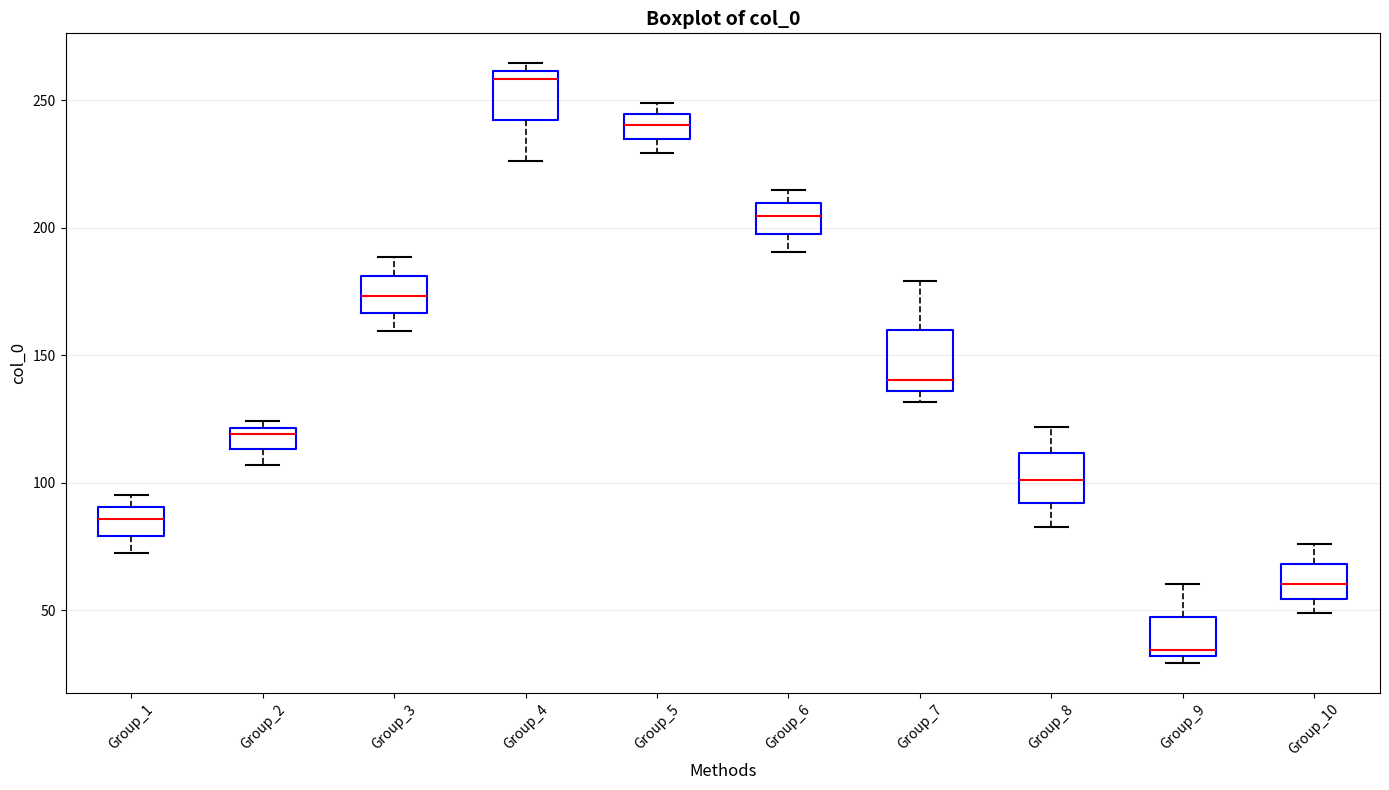

Reading left to right, transcribe this box plot: for each box, give where its median line is, the range the box spans, and where its two whiskers end, as read against the y-axis. The values are not printed on the chart, so give them approximately, as read against the axis.

Group_1: median 85, box 80 to 90, whiskers 70 to 95
Group_2: median 120 (just below the box's upper edge), box 115 to 120, whiskers 105 to 125
Group_3: median 175, box 165 to 180, whiskers 160 to 190
Group_4: median 260 (just below the box's upper edge), box 240 to 260, whiskers 225 to 265
Group_5: median 240, box 235 to 245, whiskers 230 to 250
Group_6: median 205, box 200 to 210, whiskers 190 to 215
Group_7: median 140, box 135 to 160, whiskers 130 to 180
Group_8: median 100, box 90 to 110, whiskers 85 to 120
Group_9: median 35, box 30 to 45, whiskers 30 (just below the box's lower edge) to 60
Group_10: median 60, box 55 to 70, whiskers 50 to 75